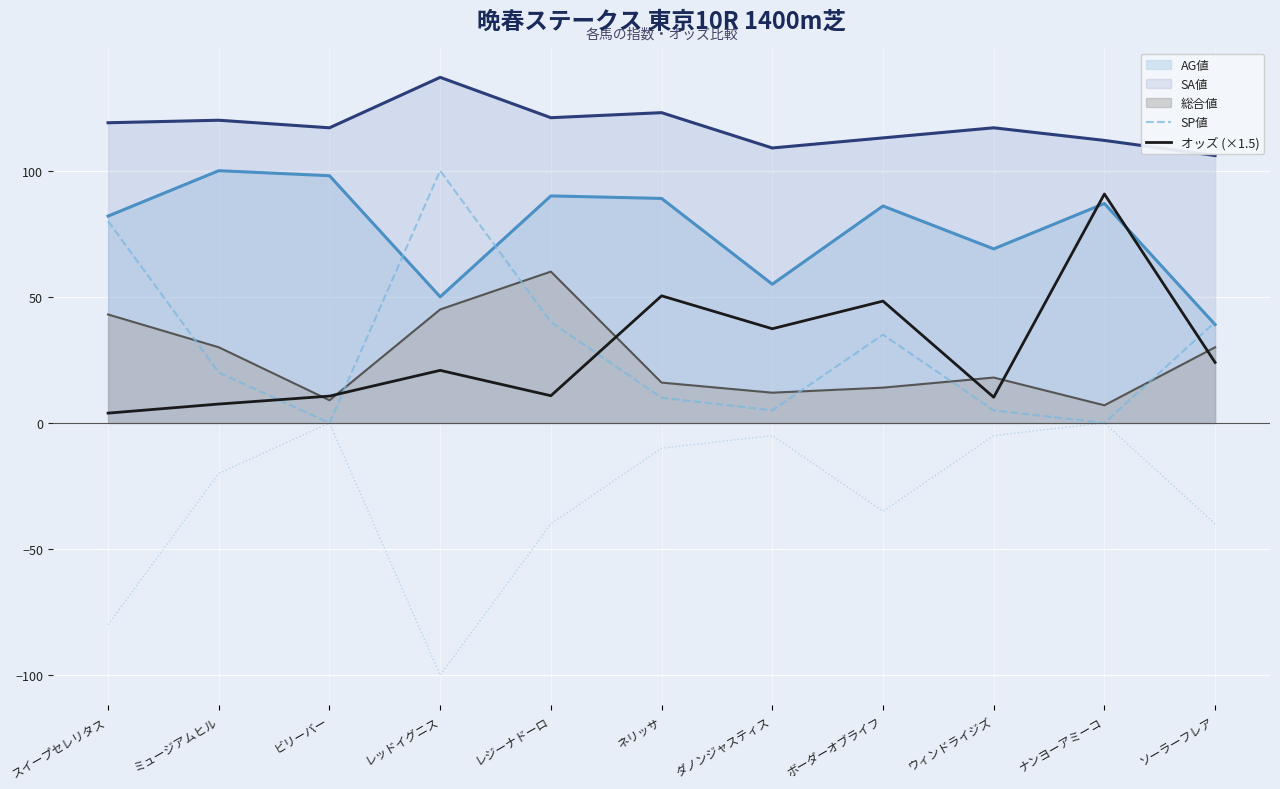

True or false: オッズ (×1.5) and SP値 intersect in this chart.

True